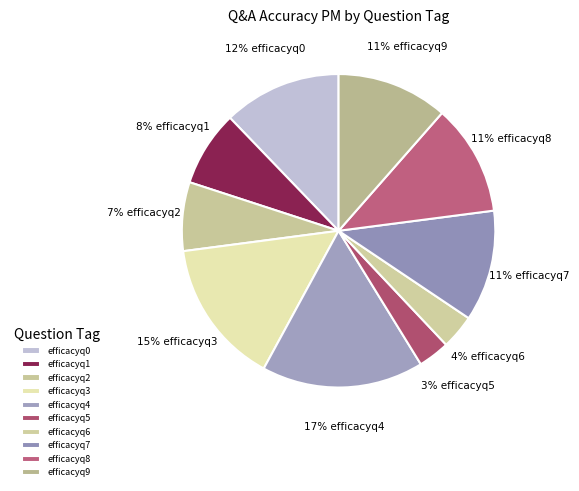

What is the total percentage of efficacyq0 and efficacyq4?

28.9%